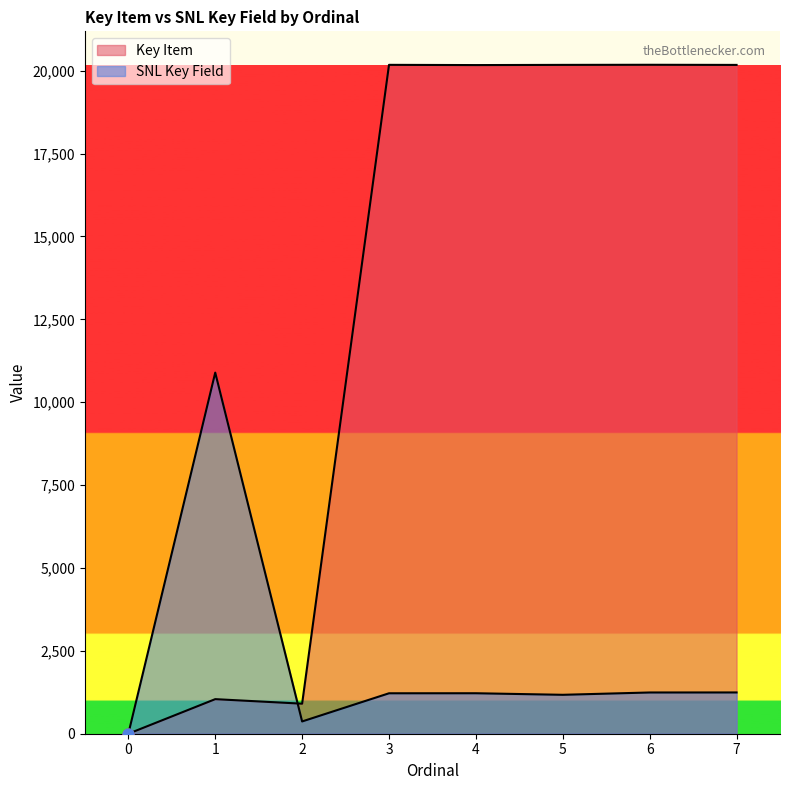

Is the value of Key Item at 0 greater than the value of SNL Key Field at 6?

No